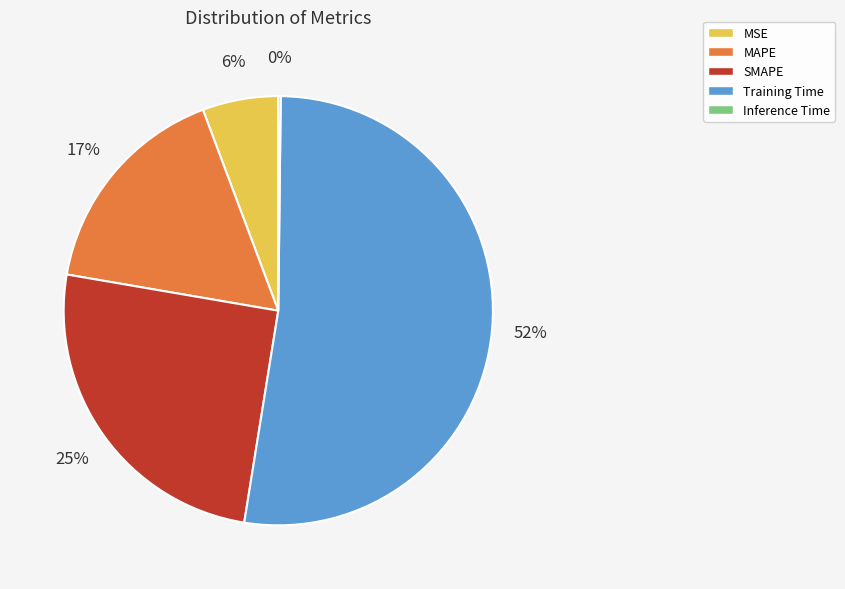

Is the sum of SMAPE and Training Time greater than half?

Yes